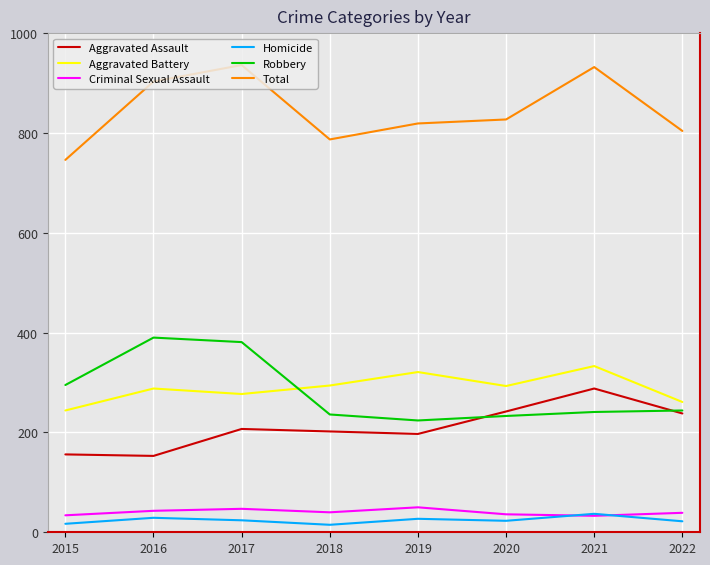

Between 2017 and 2019, which series saw the biggest shift?

Robbery